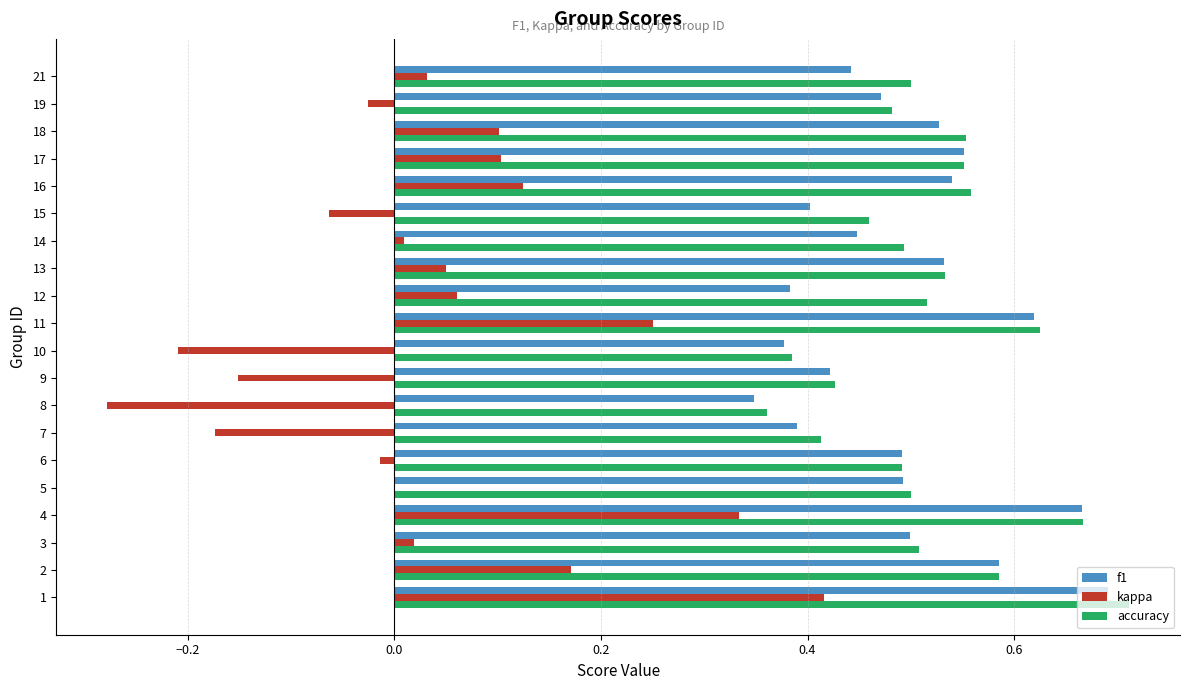

Which series changed the most between 15 and 16?

kappa